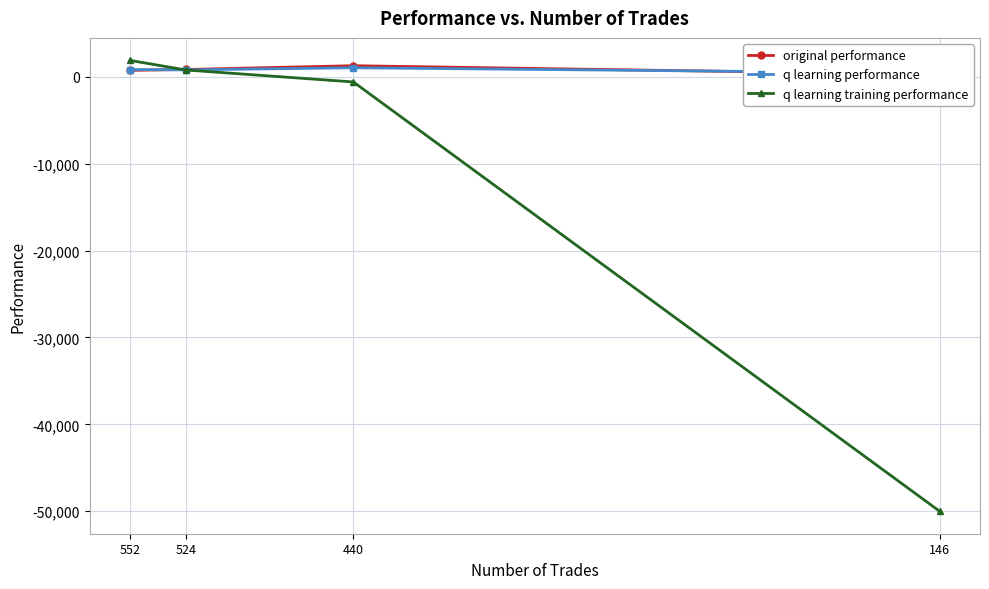

True or false: q learning training performance and original performance intersect in this chart.

True